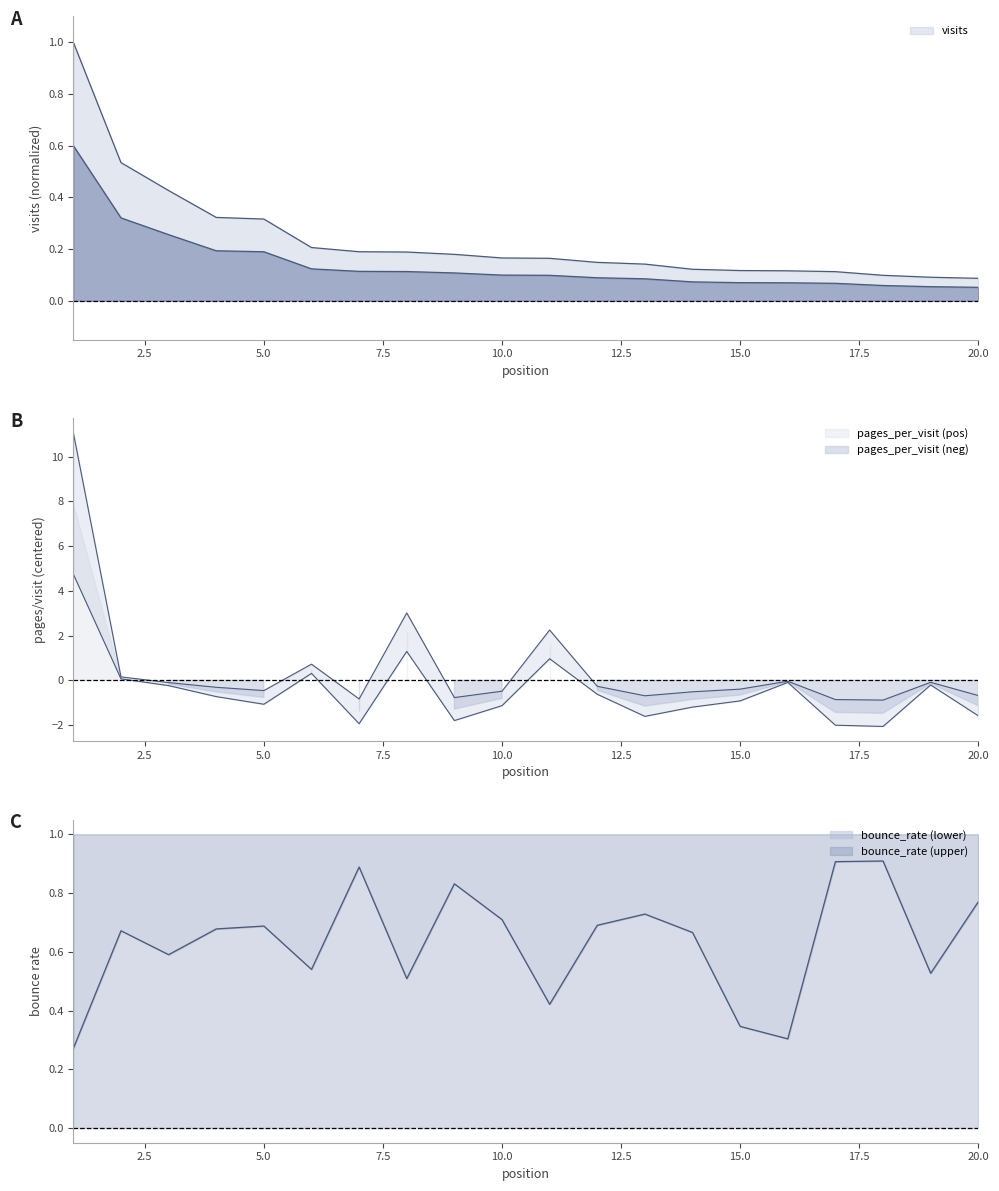

Between which two adjacent categories do pages_per_visit and bounce_rate first intersect?

1 and 2